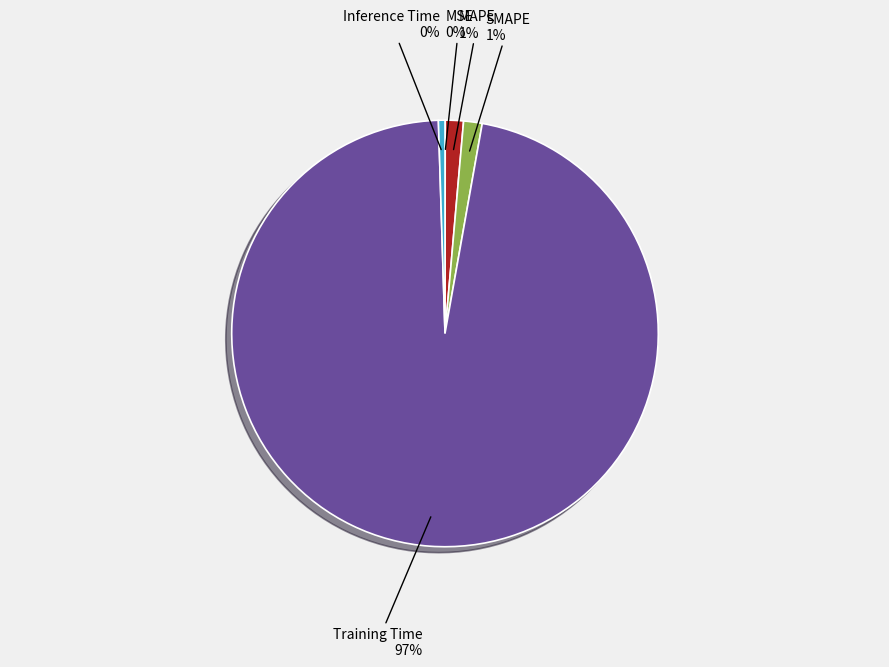

To the nearest percent, what is the combined percentage of MSE and Training Time?

97%